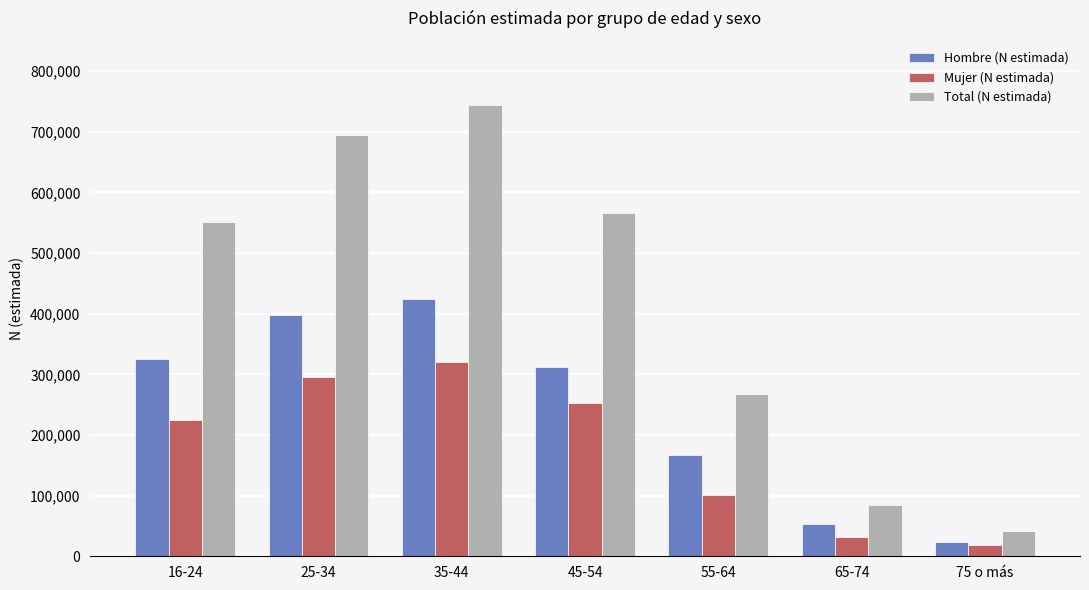

What is the difference between the highest and lowest values at 65-74?

53729